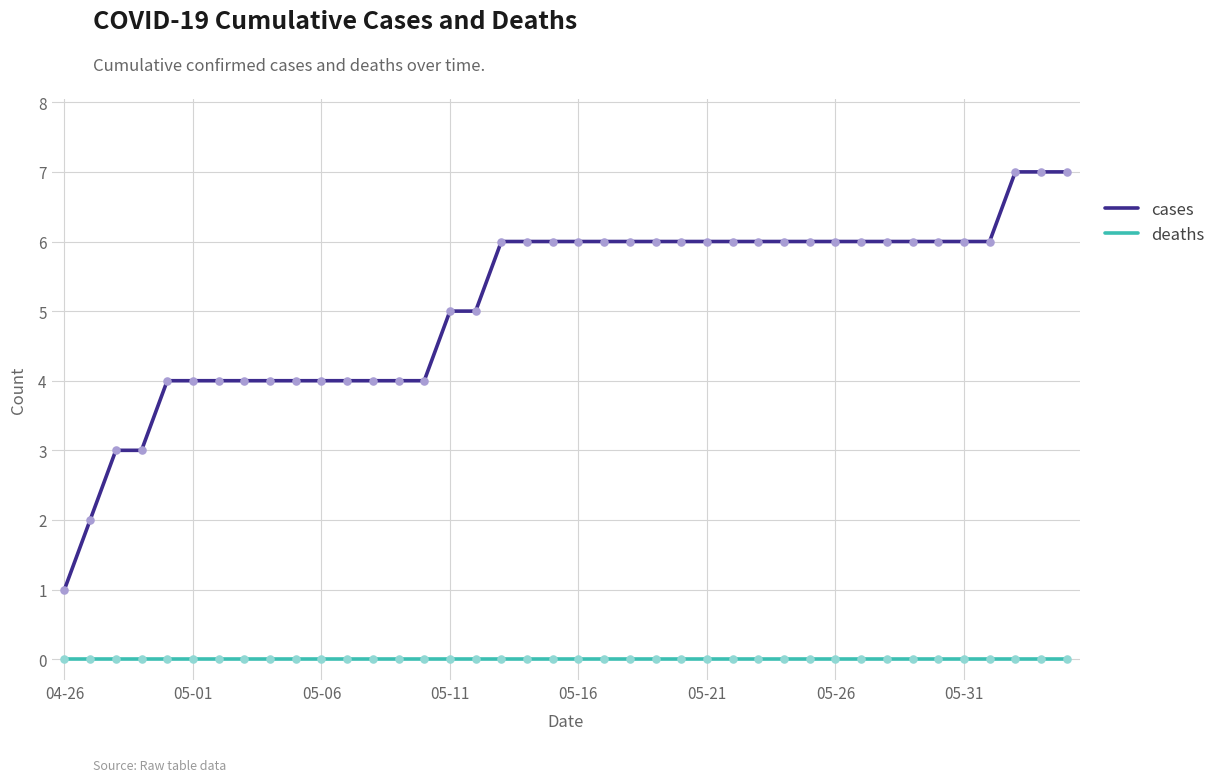

Which series has the largest total across all categories?

cases